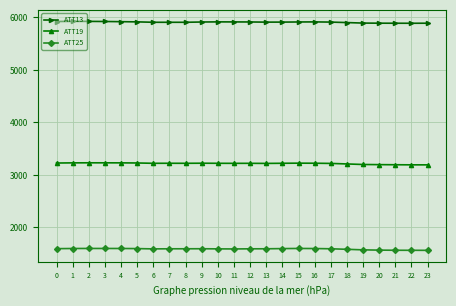

What is the maximum value shown in the chart?

5926.5